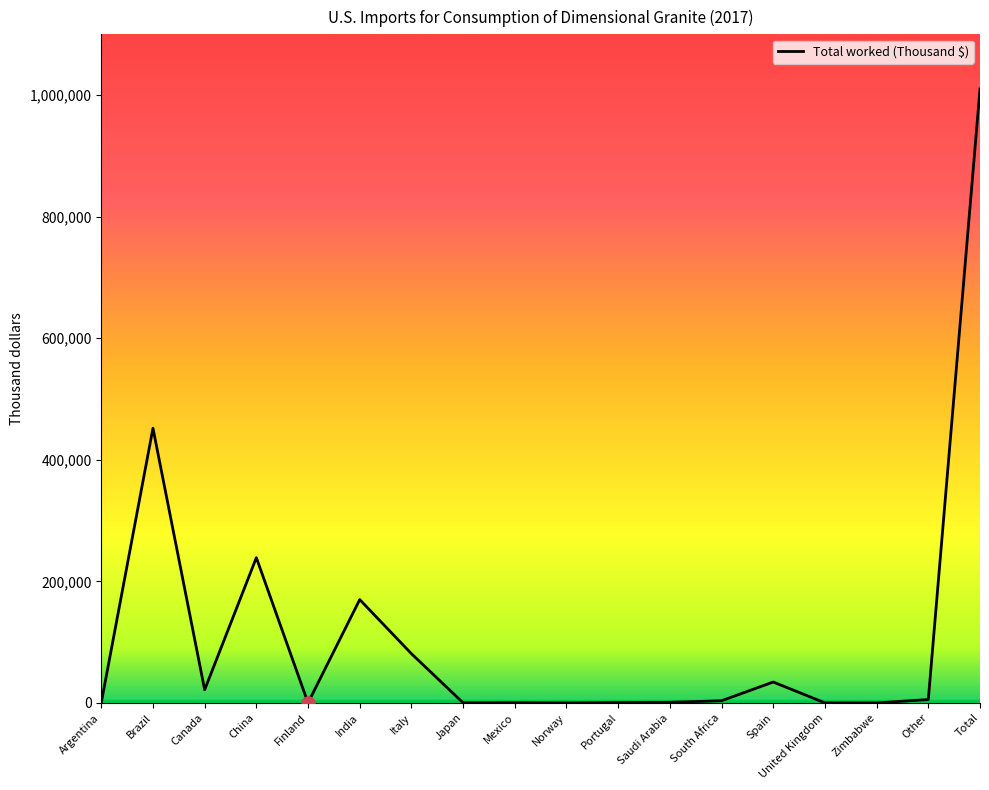

What is the change in value from Japan to Spain?

+34248